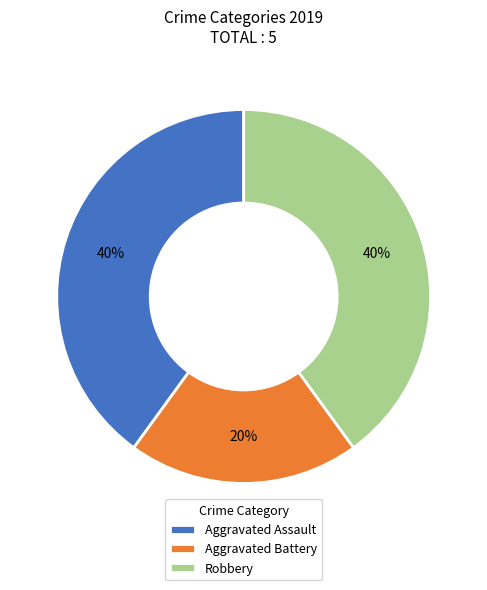

The Aggravated Assault slice represents 50% of the pie. True or false?

False